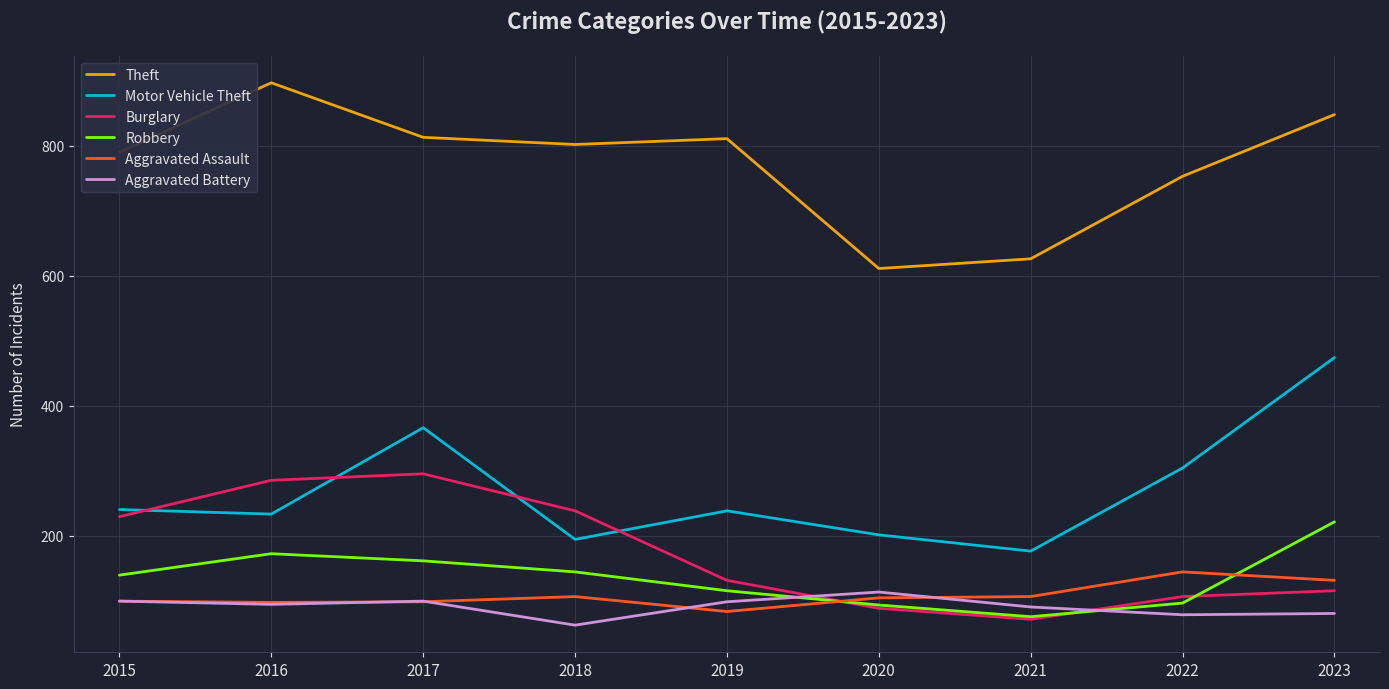

Is it true that Aggravated Battery equals 25 at 2015?

False